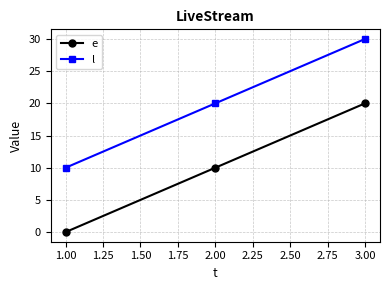

Count the number of data series in this chart.

2